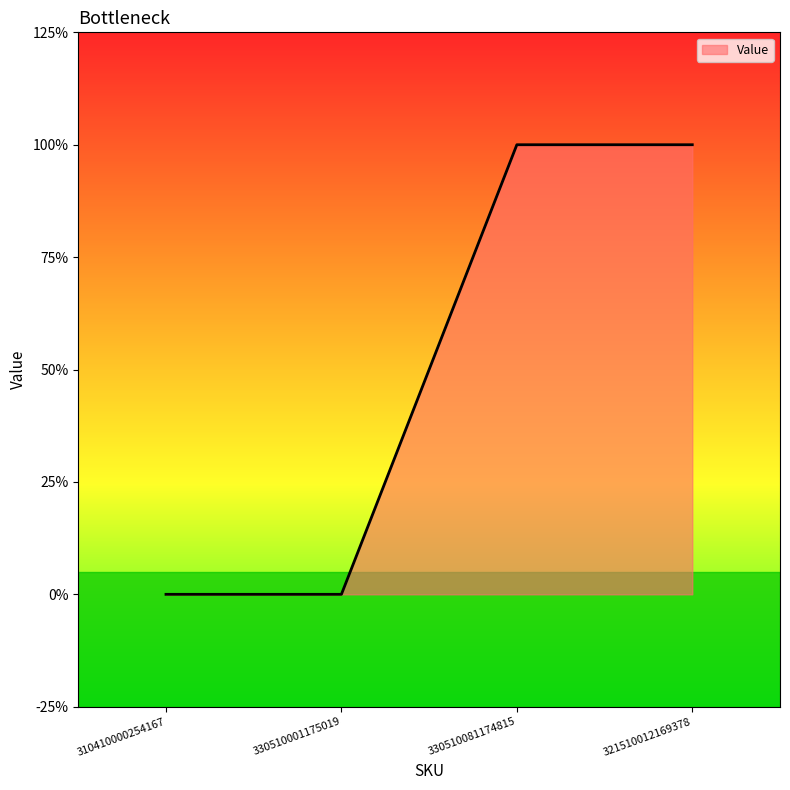

Does the chart display data point markers on the line(s)?

No